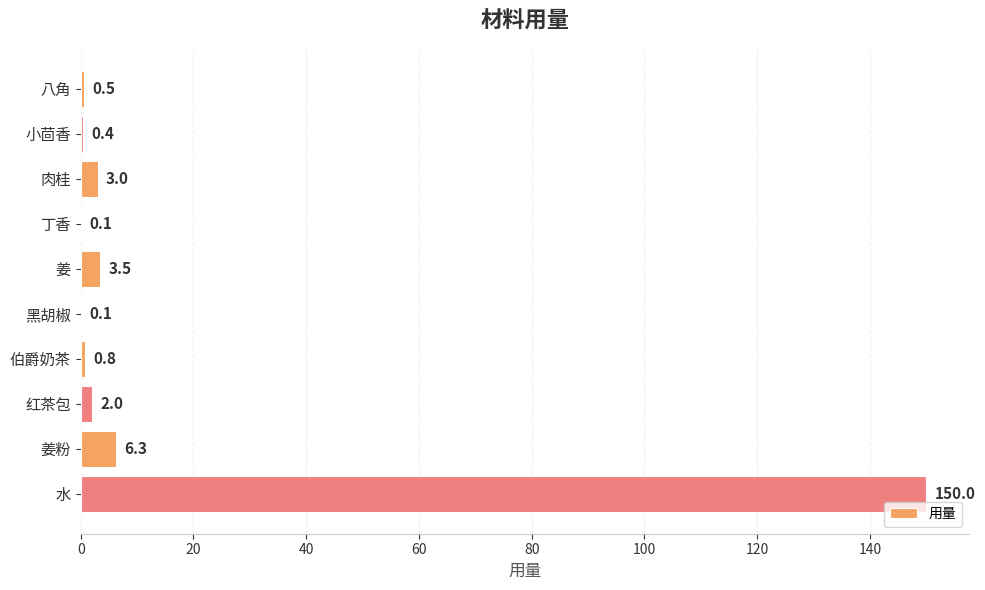

Where is the data nearest to the value 75?

姜粉